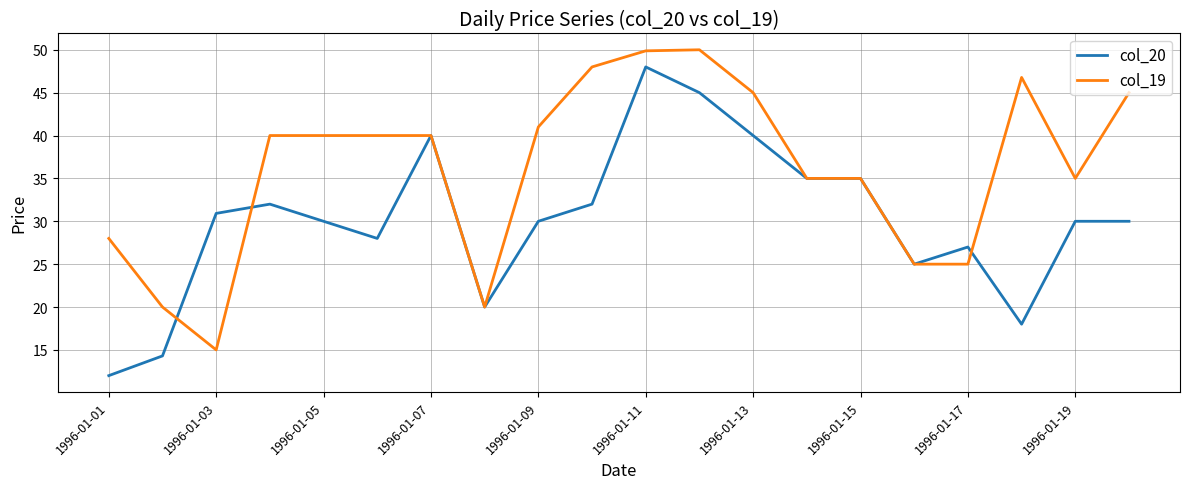

Count the number of categories in the chart.

20